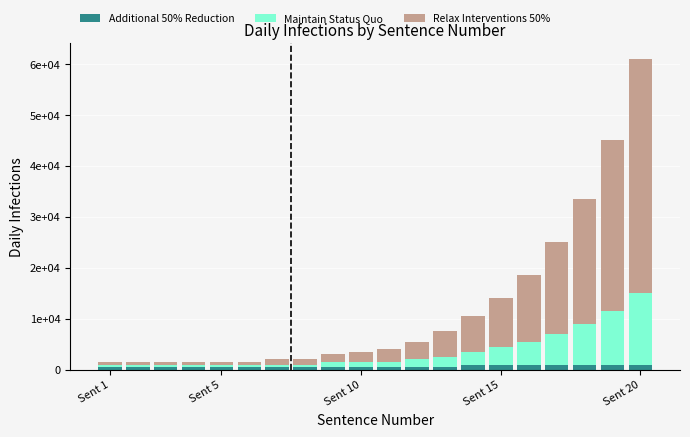

How many Additional 50% Reduction values are between 500 and 1000?

20